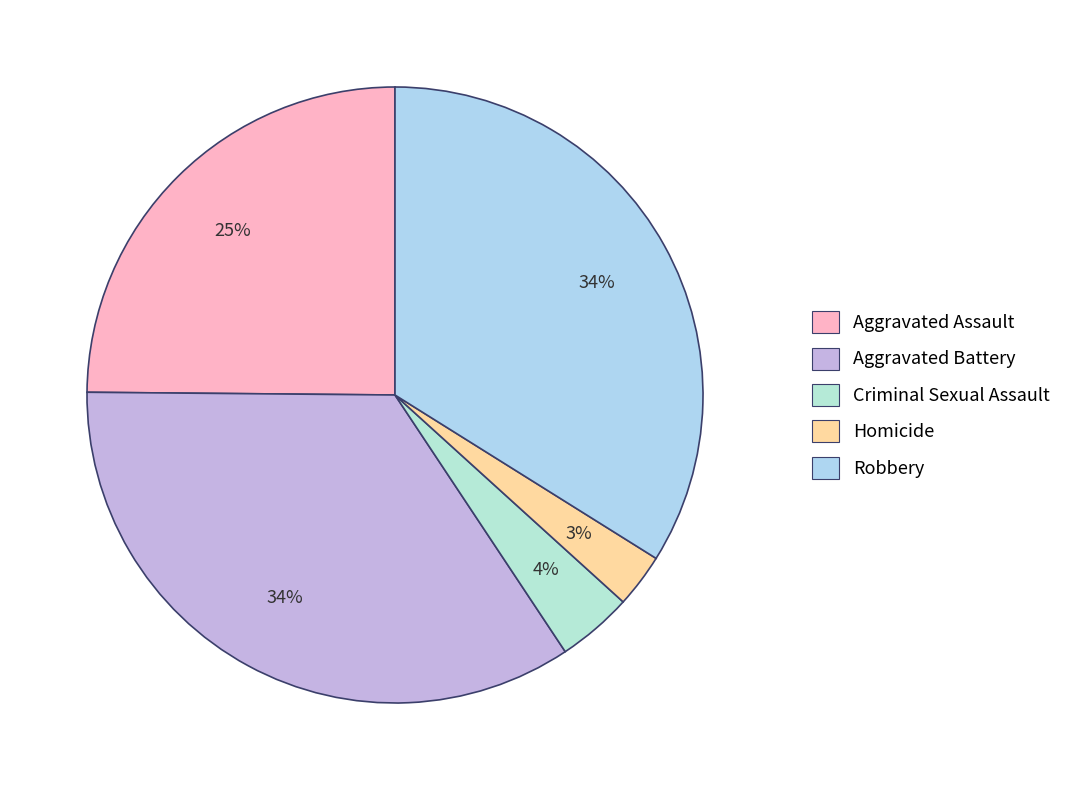

To the nearest percent, what is the combined percentage of Aggravated Assault and Robbery?

59%